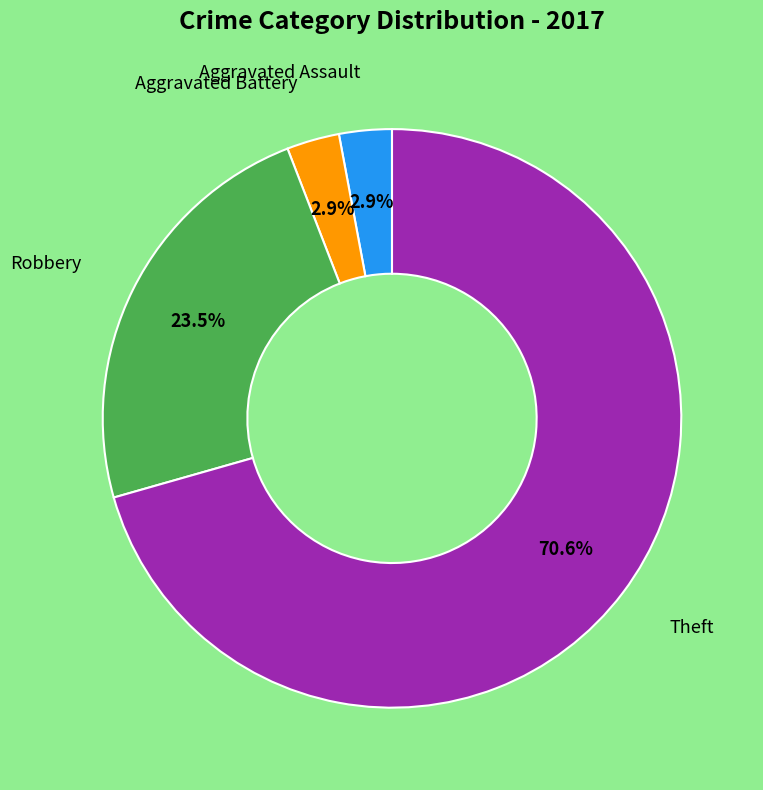

Does any single category account for the majority?

Yes